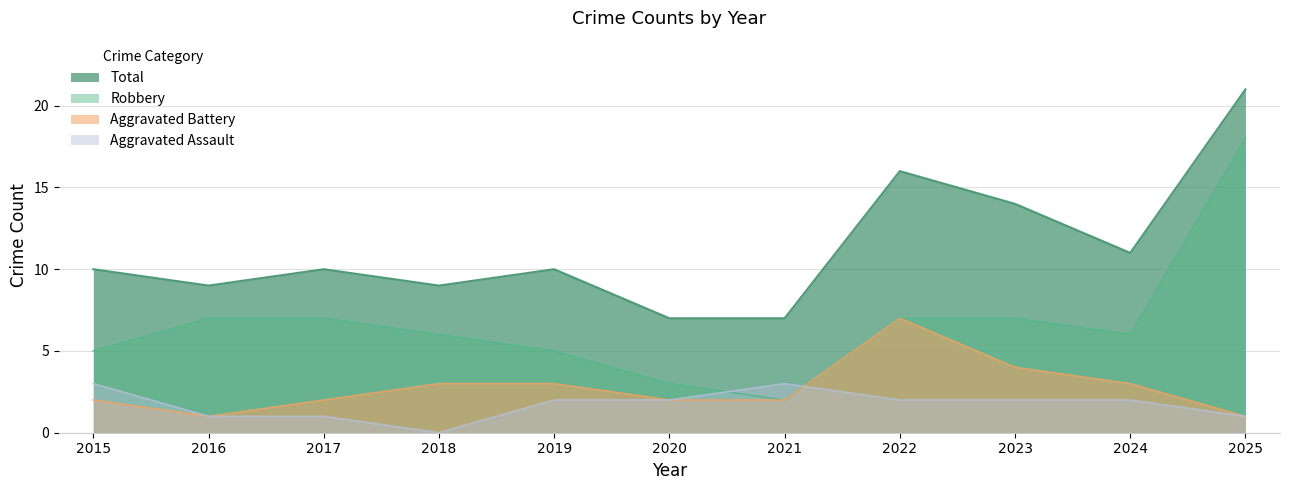

Reading left to right, extract all data points from this chart.

Aggravated Assault: 3	1	1	0	2	2	3	2	2	2	1
Aggravated Battery: 2	1	2	3	3	2	2	7	4	3	1
Robbery: 5	7	7	6	5	3	2	7	7	6	18
Total: 10	9	10	9	10	7	7	16	14	11	21